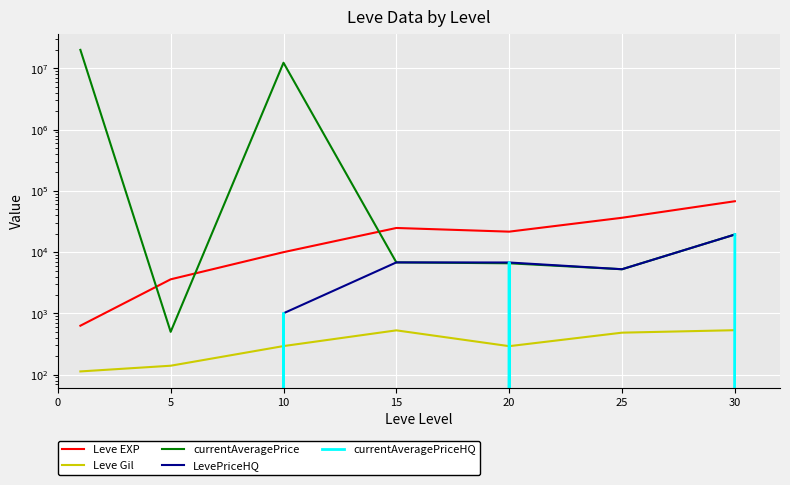

Which series has the largest range (max minus min)?

currentAveragePrice